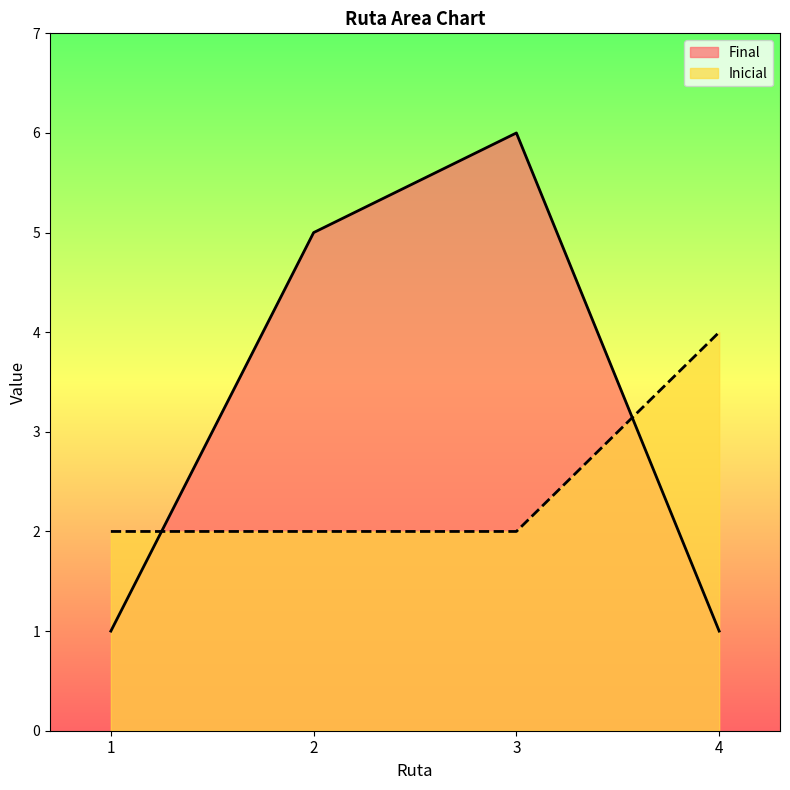

What is the maximum value for Final?

6